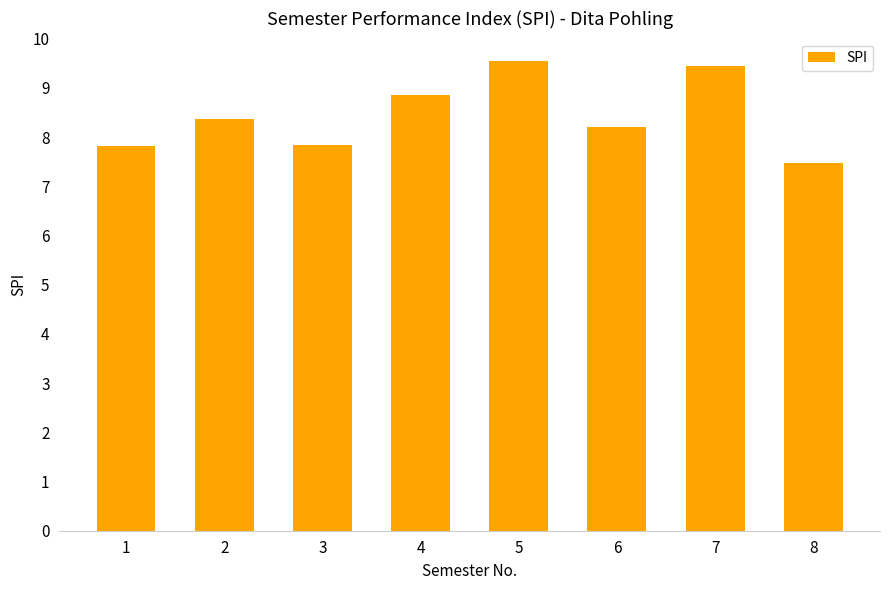

Approximately how many times larger is the value at 1 compared to 7?

0.8